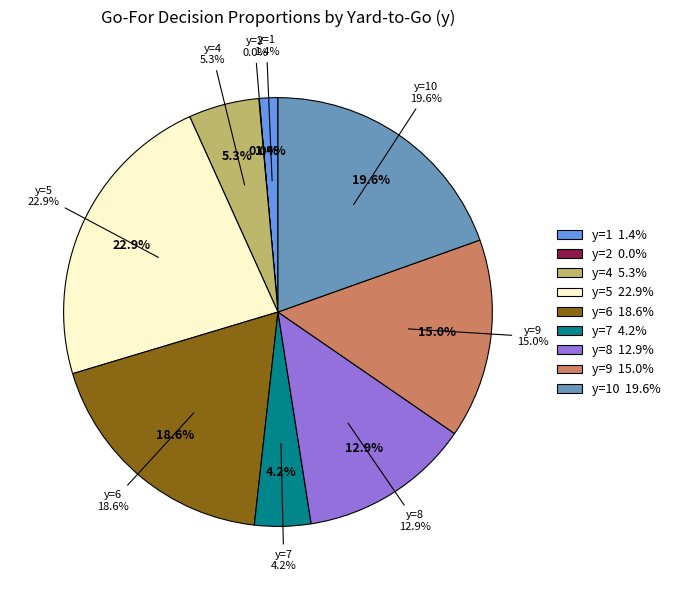

To the nearest percent, what is the combined percentage of y=6 and y=2?

19%